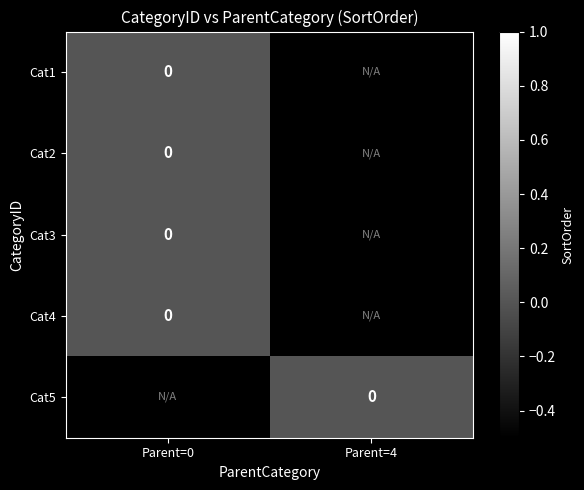

At which label is Cat4 closest to 0?

Parent=0